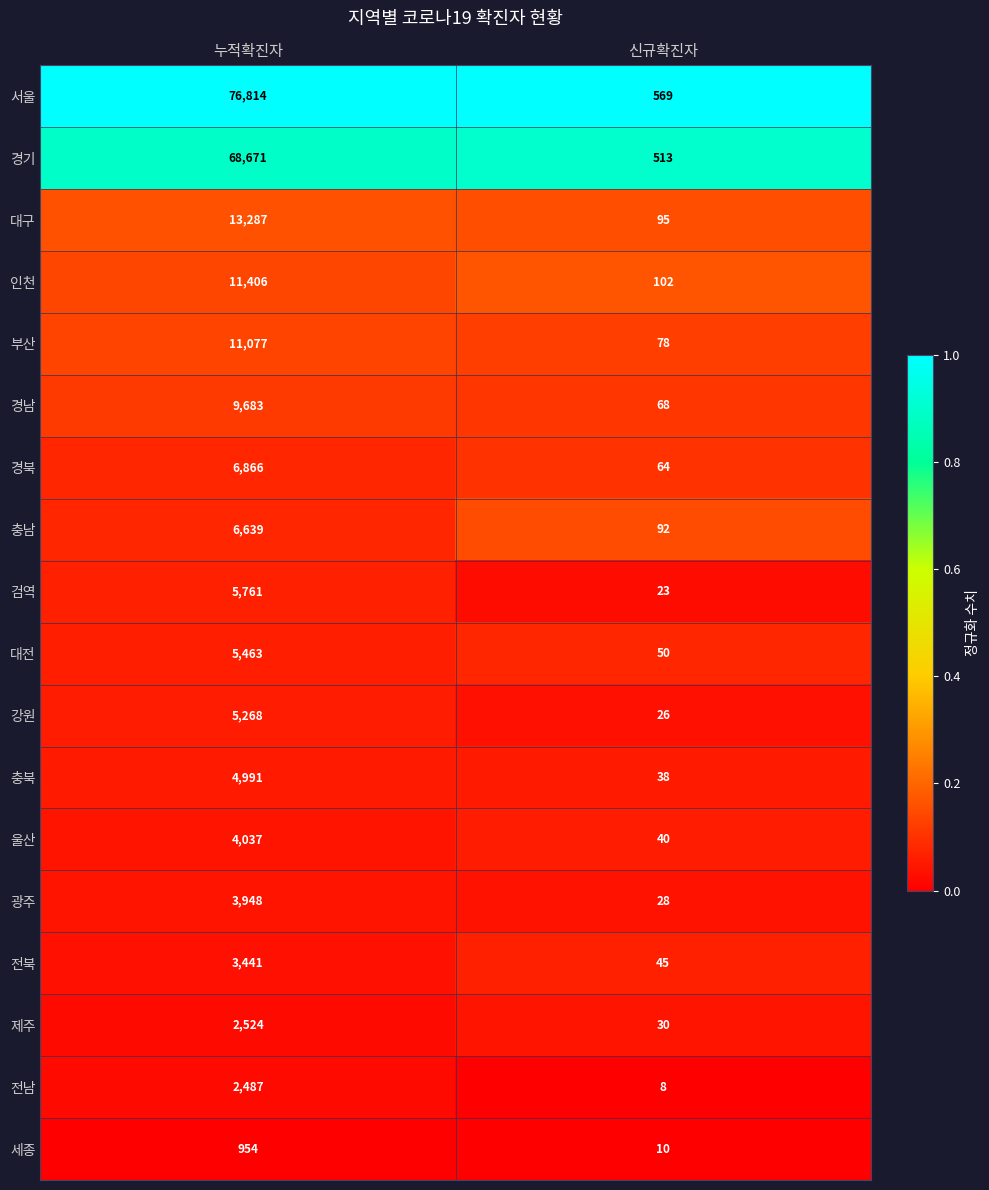

At which category is the sum across all series the highest?

누적확진자